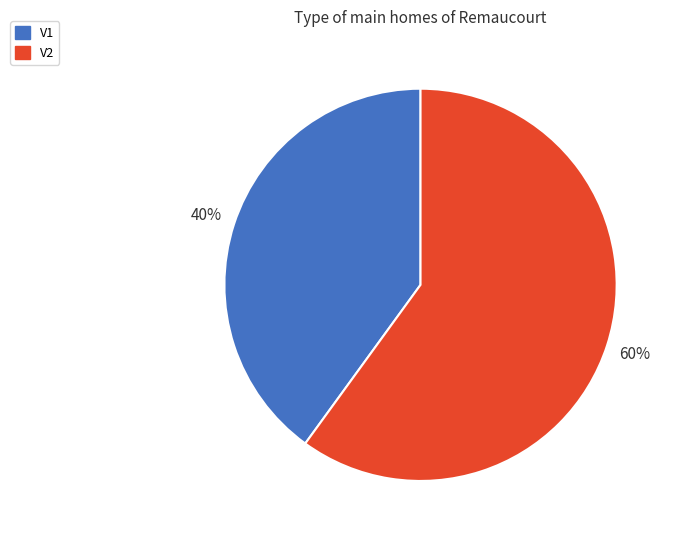

To the nearest percent, what is the difference between the largest and smallest slice percentages?

20%